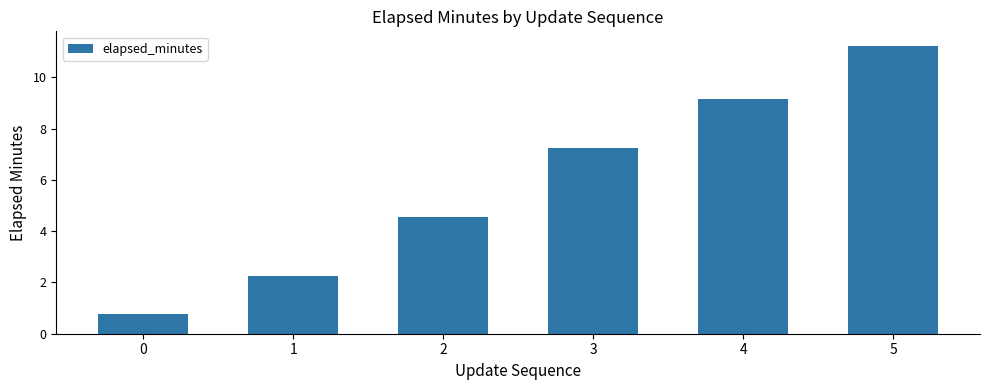

Is it true that the value at 2 is 7.0?

False